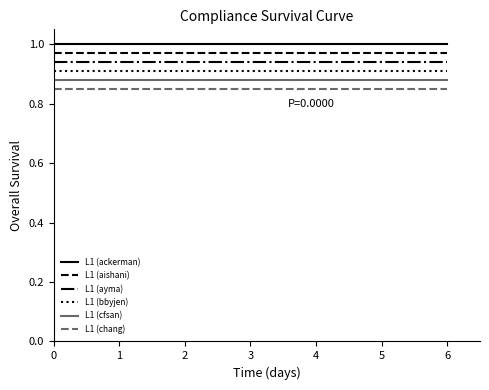

How many lines are shown in the chart?

6